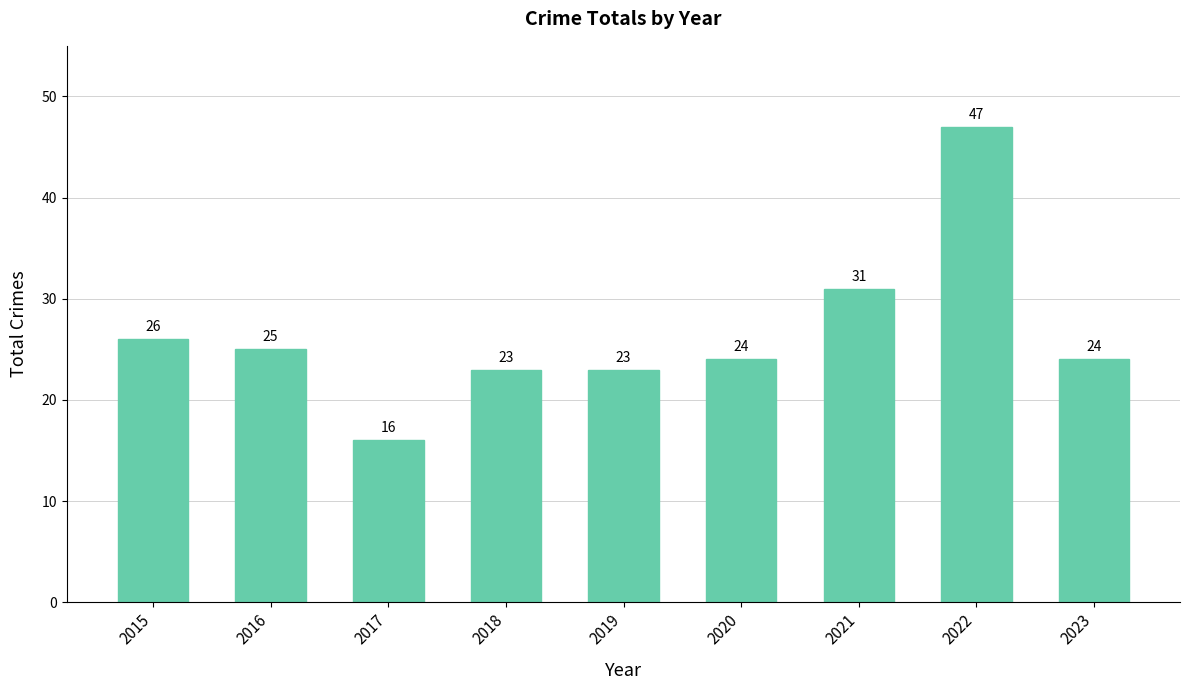

Reading left to right, what are all the values shown in this chart?

2015=26	2016=25	2017=16	2018=23	2019=23	2020=24	2021=31	2022=47	2023=24